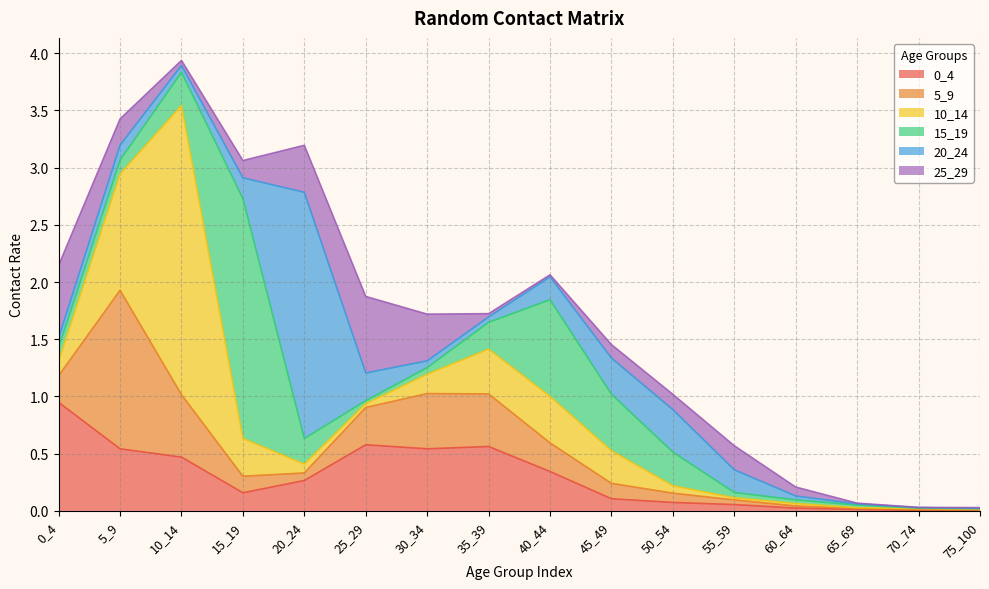

What are all the series names shown in the legend?

0_4, 5_9, 10_14, 15_19, 20_24, 25_29